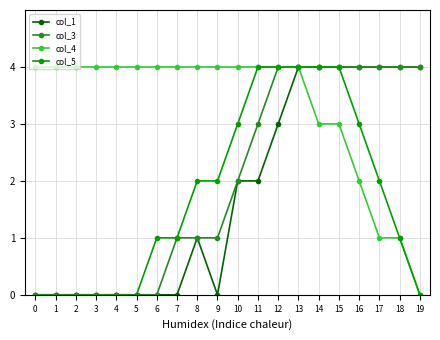

True or false: col_1 has a value of 3 at 10.

False